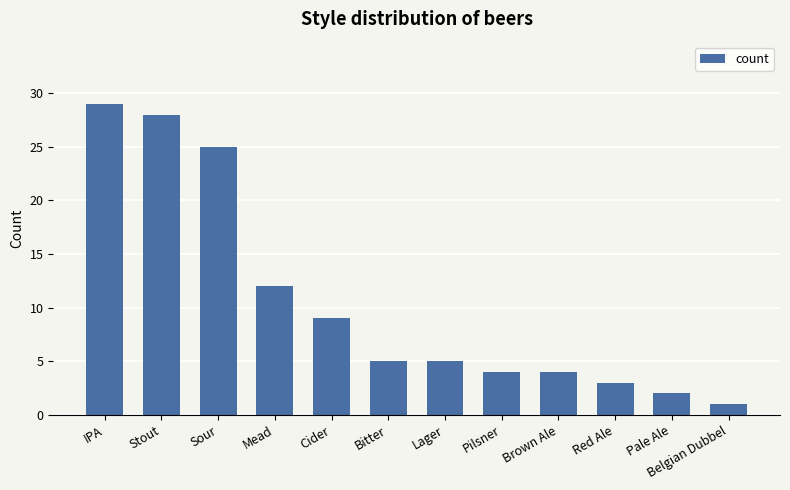

Where is the data nearest to the value 15?

Mead